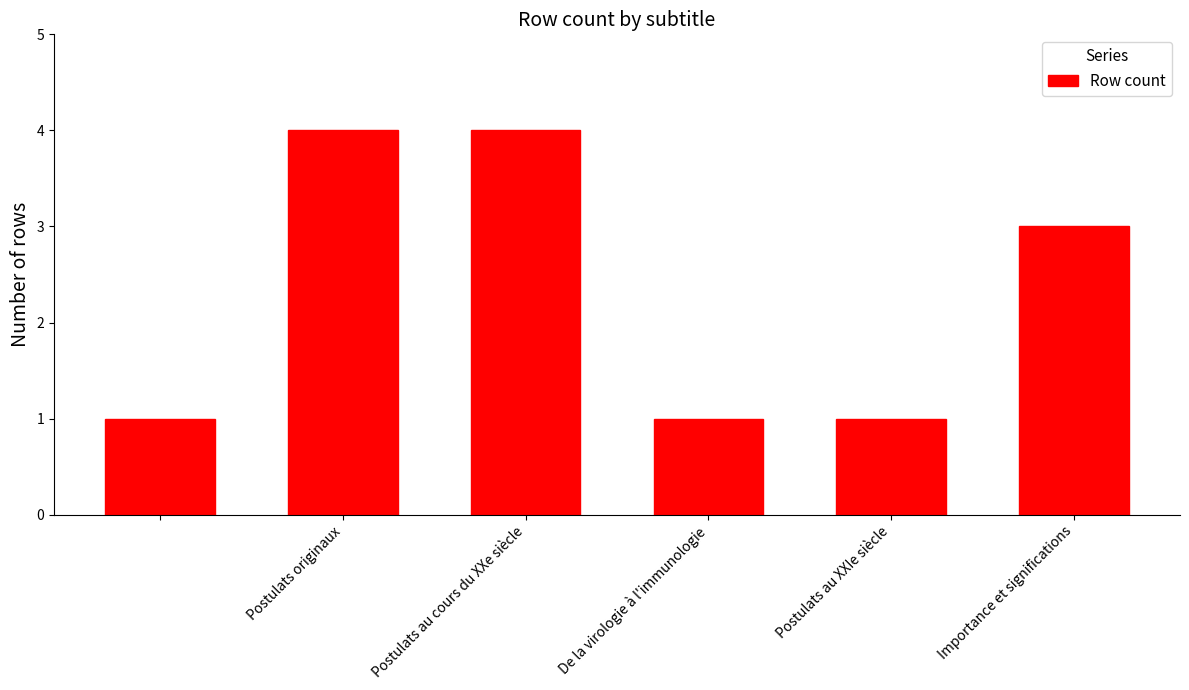

What is the maximum value shown in the chart?

4